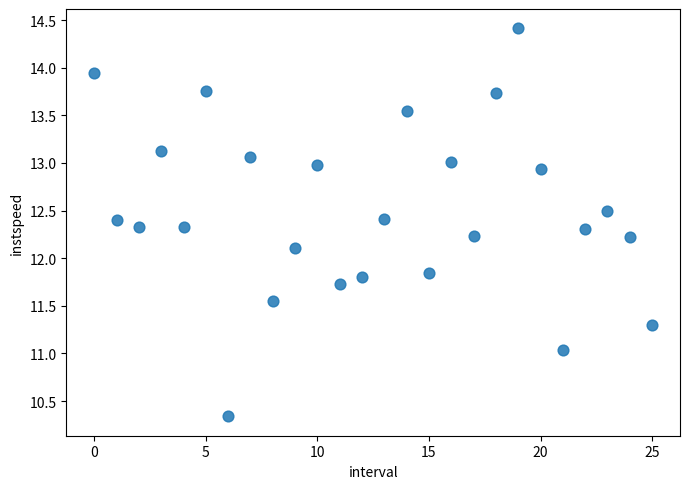

What is the range of Y values (max minus min)?

4.1